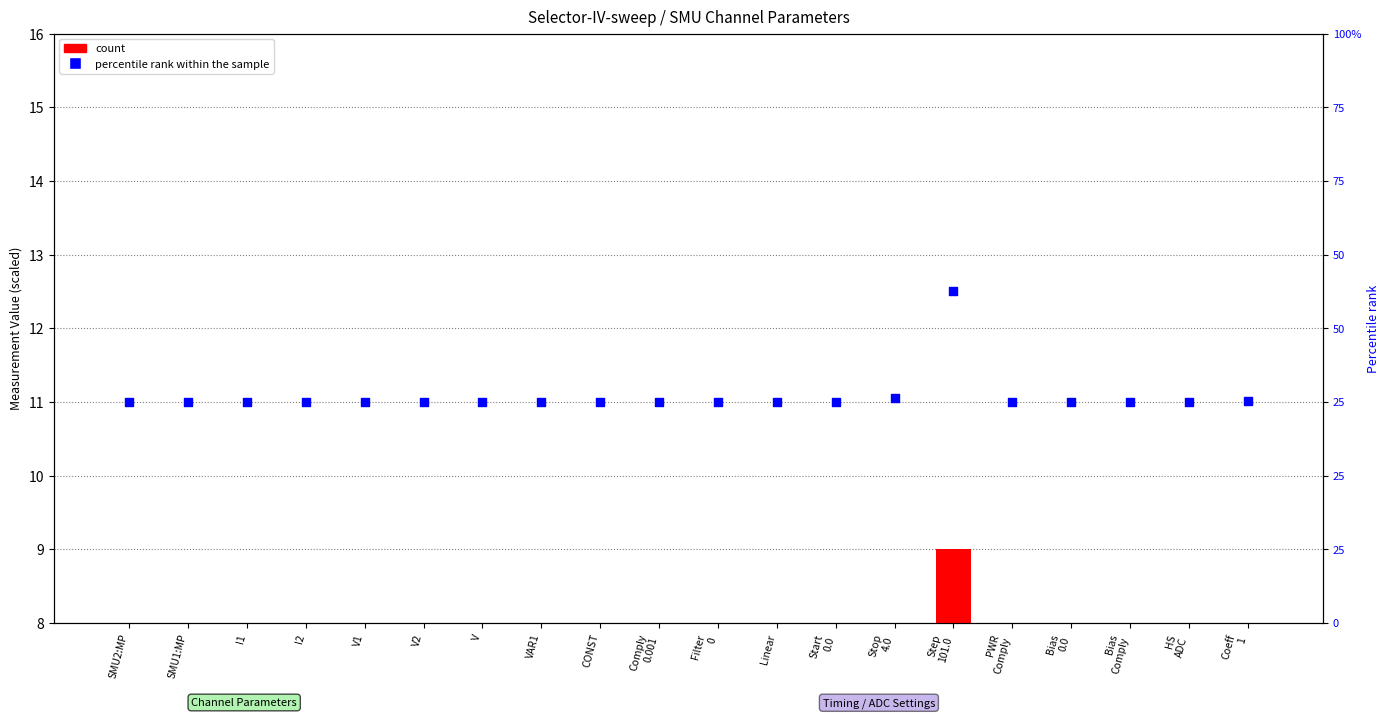

Which series reaches the minimum Y coordinate?

count